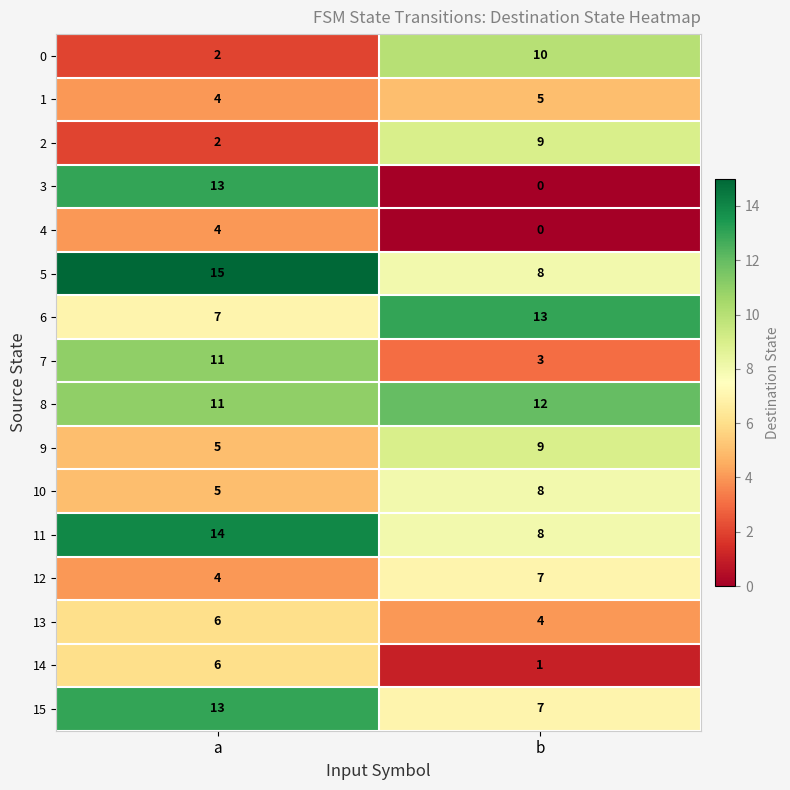

Which series has the widest spread of values?

3